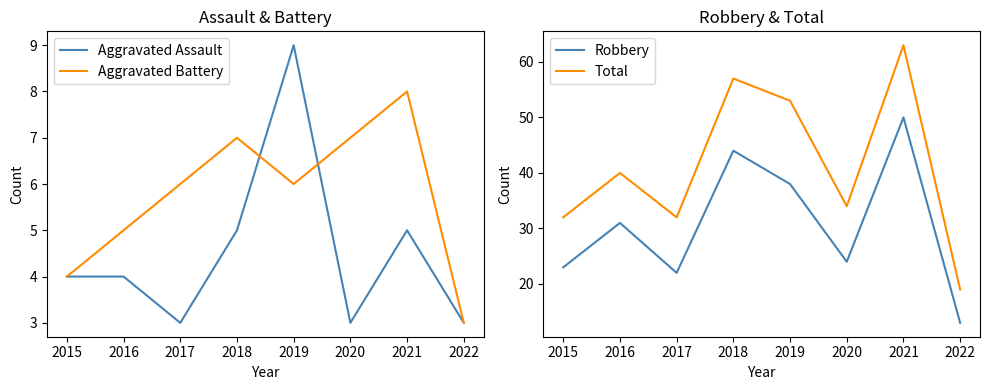

Where does the Aggravated Battery series first go above 6?

2018